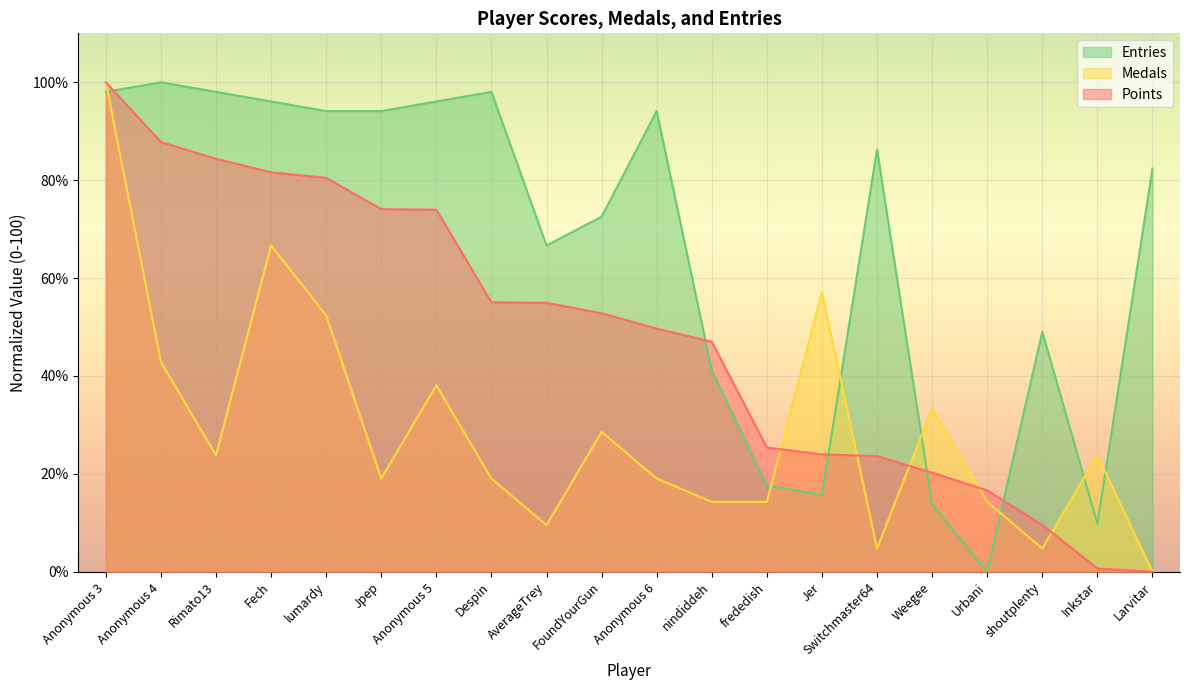

Reading left to right, what are all the values shown in this chart?

Points: 100.0	87.8	84.4	81.6	80.5	74.1	74.0	55.1	54.9	52.8	49.7	47.0	25.4	24.0	23.6	20.2	16.6	9.6	0.7	0.0
Medals: 100.0	42.9	23.8	66.7	52.4	19.0	38.1	19.0	9.5	28.6	19.0	14.3	14.3	57.1	4.8	33.3	14.3	4.8	23.8	0.0
Entries: 98.0	100.0	98.0	96.1	94.1	94.1	96.1	98.0	66.7	72.5	94.1	41.2	17.6	15.7	86.3	13.7	0.0	49.0	9.8	82.4